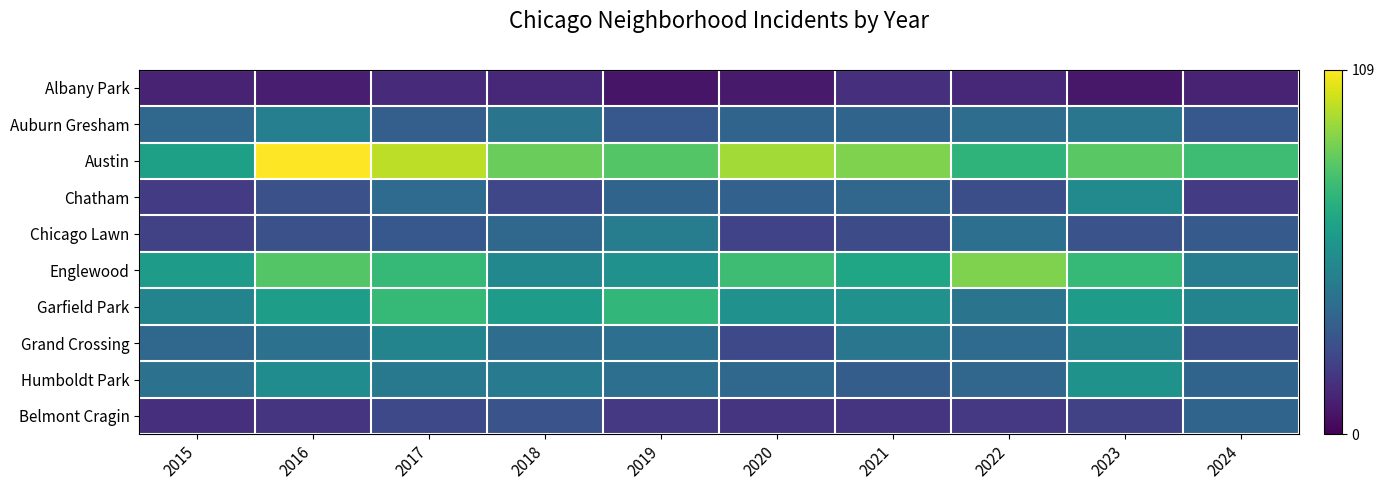

At which category is the sum across all series the highest?

2017